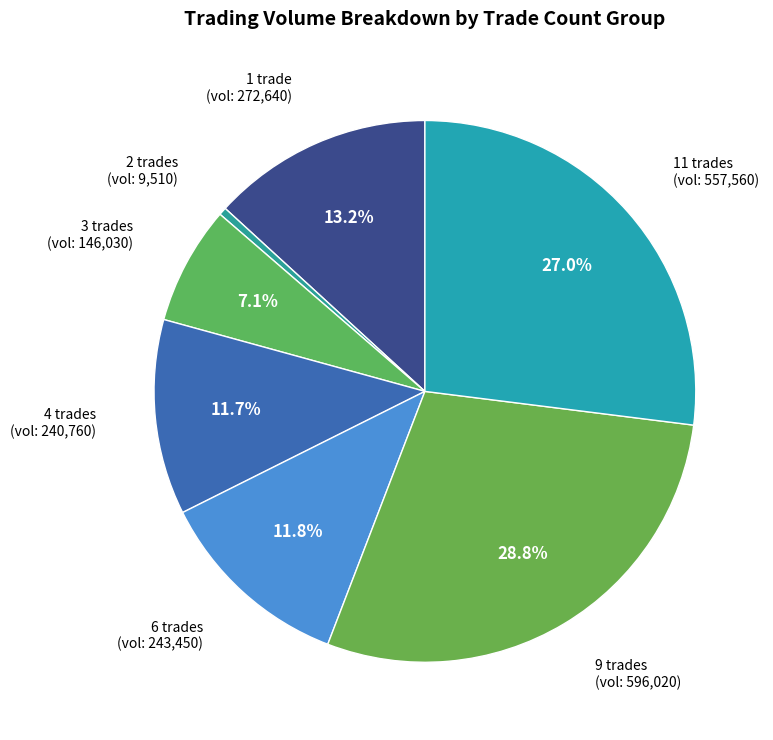

Count the number of slices in the pie.

7